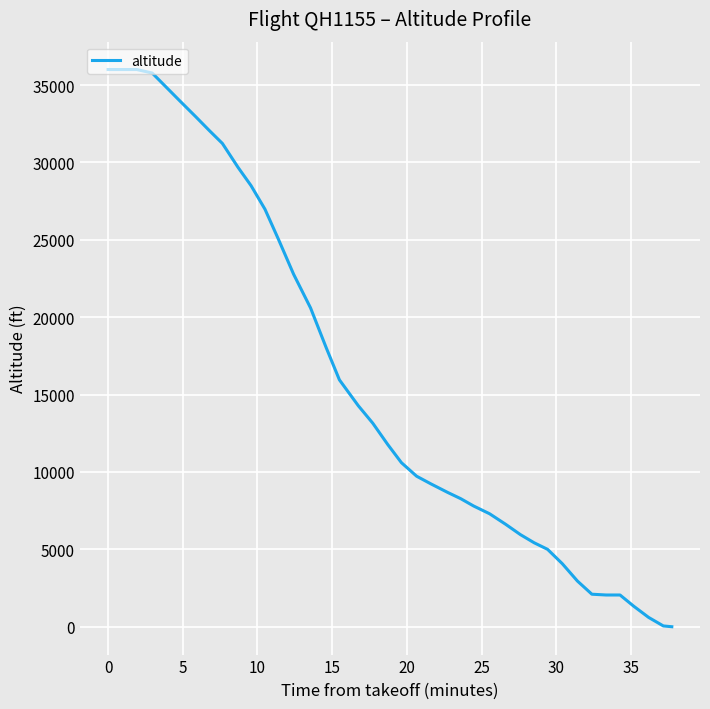

Is this an area chart (filled region under the line)?

No